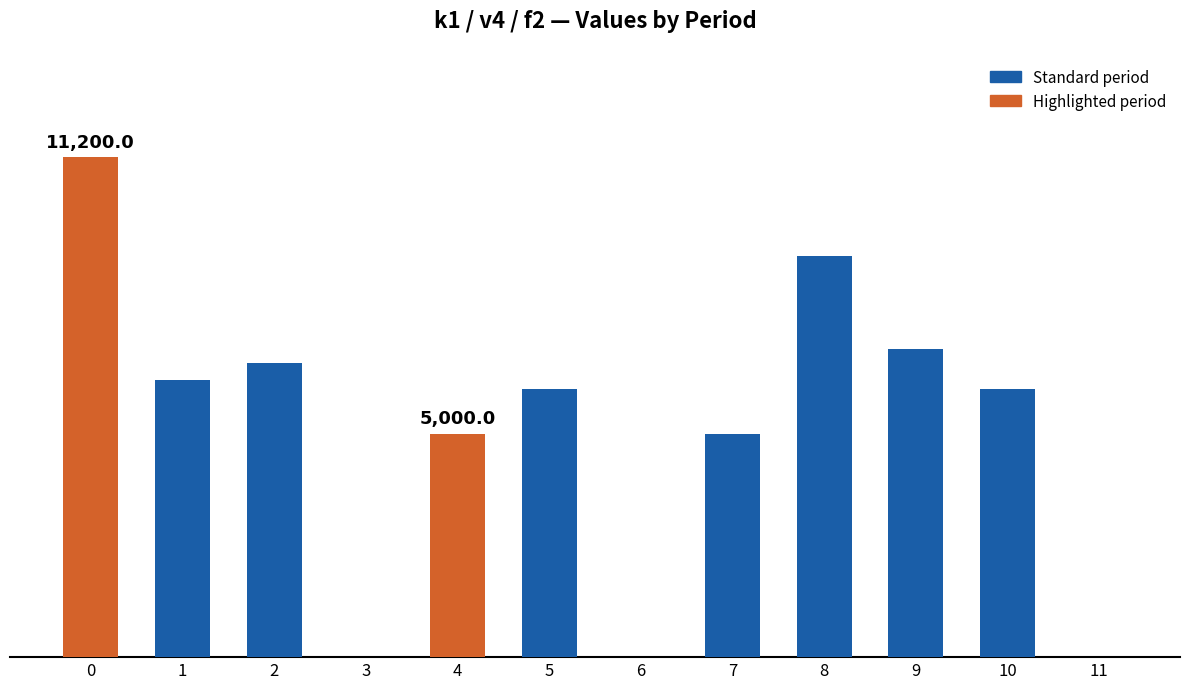

At which category does the chart reach its minimum across all series?

3